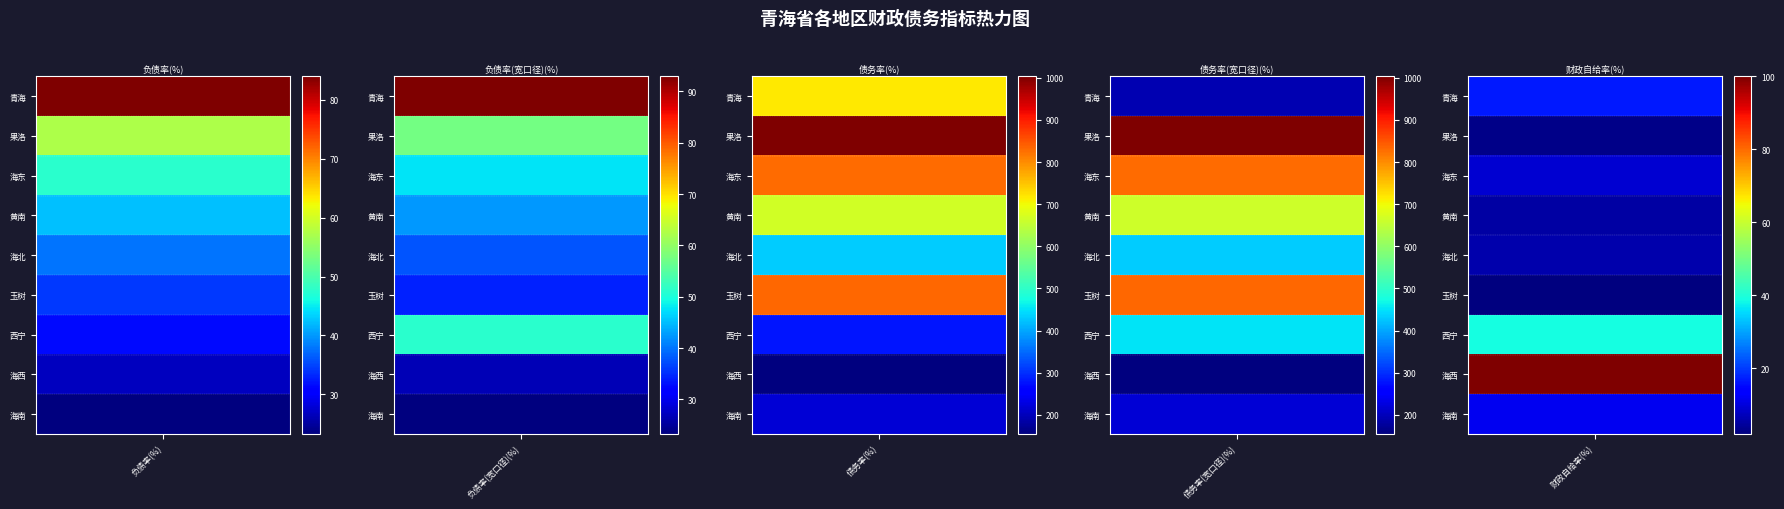

What is the difference between the highest and lowest values at 海北?

425.1